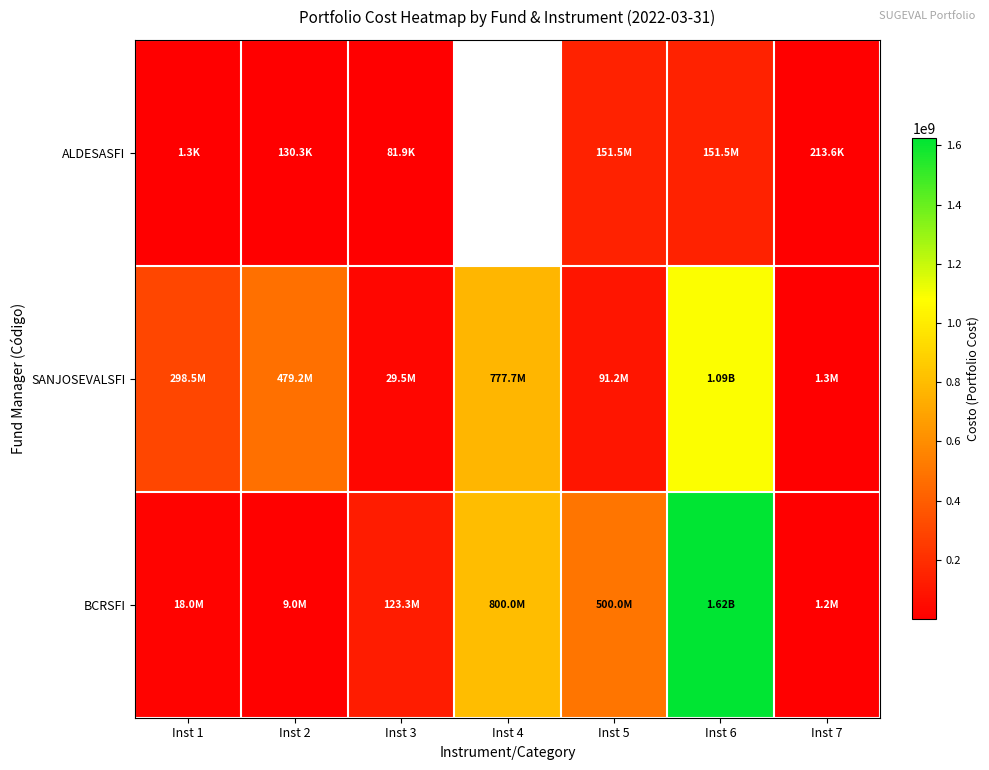

What is the average value of the SANJOSEVALSFI series?

394995968.3